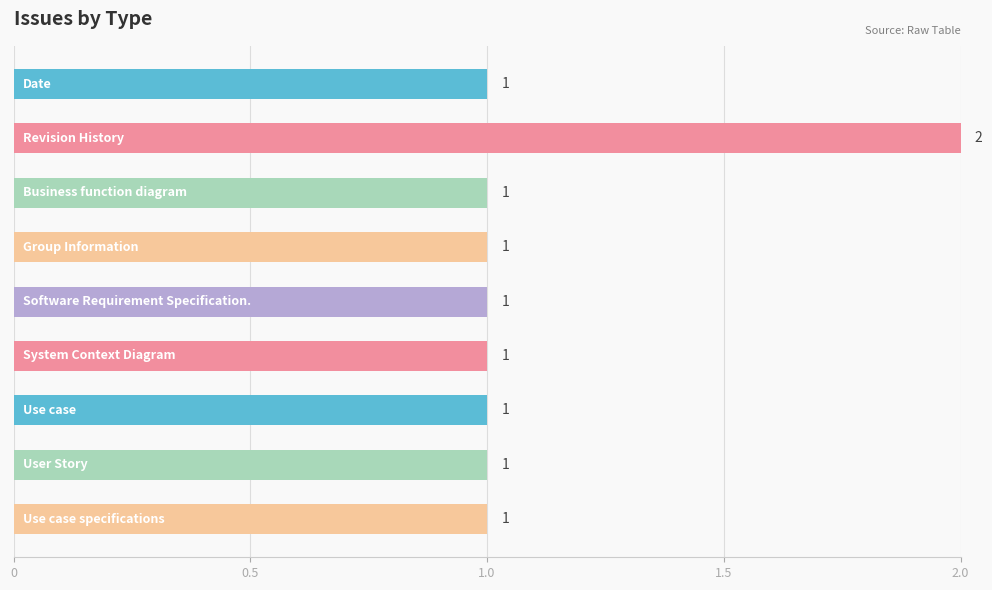

Count the values in the range 1 to 2.

9